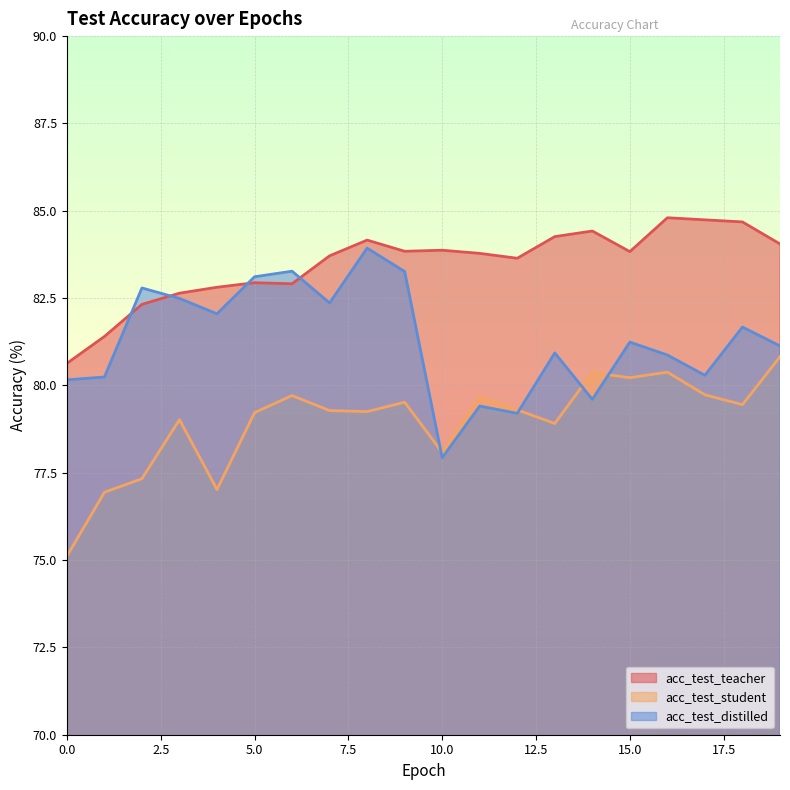

True or false: acc_test_distilled has a value of 113.3 at 14.

False